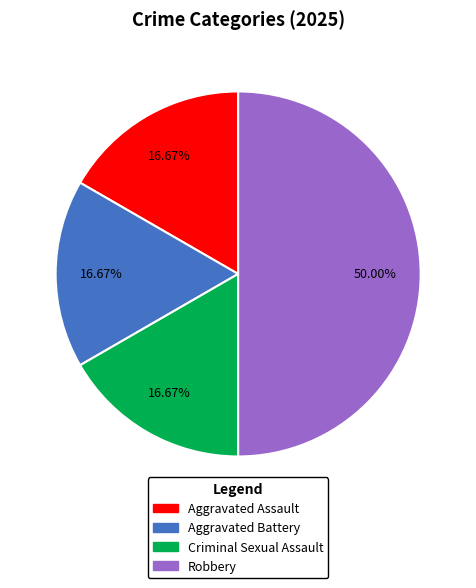

Combined, do Criminal Sexual Assault and Aggravated Battery account for over 50%?

No